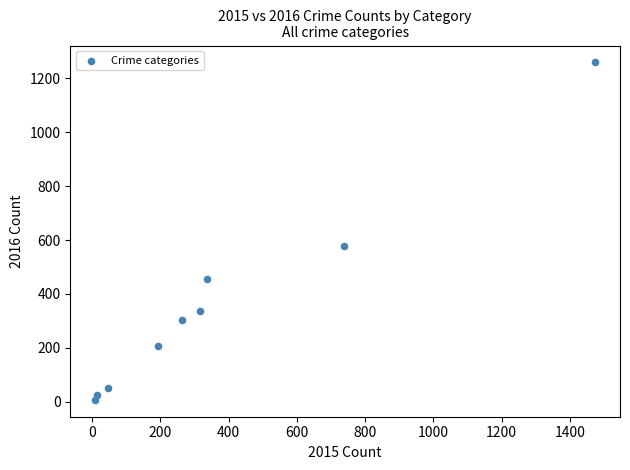

What Y value in the scatter plot is closest to 633?

576